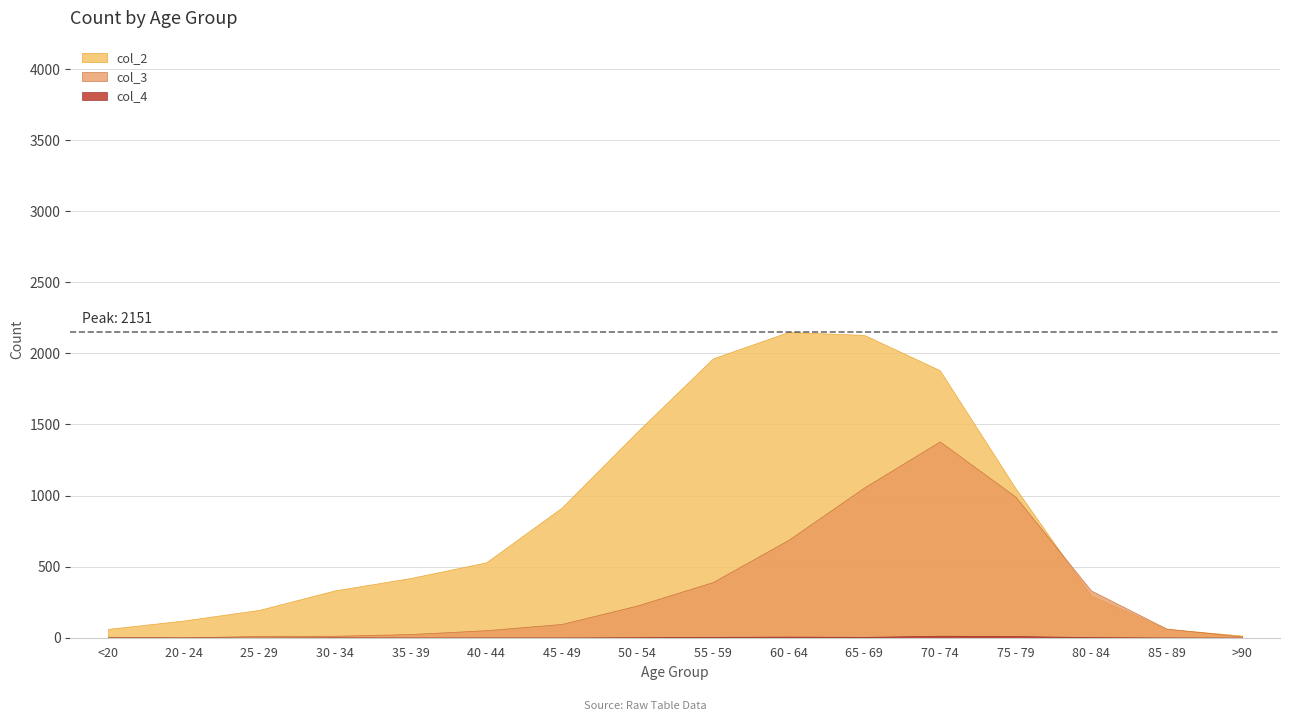

What is the highest value of the col_4 series?

14